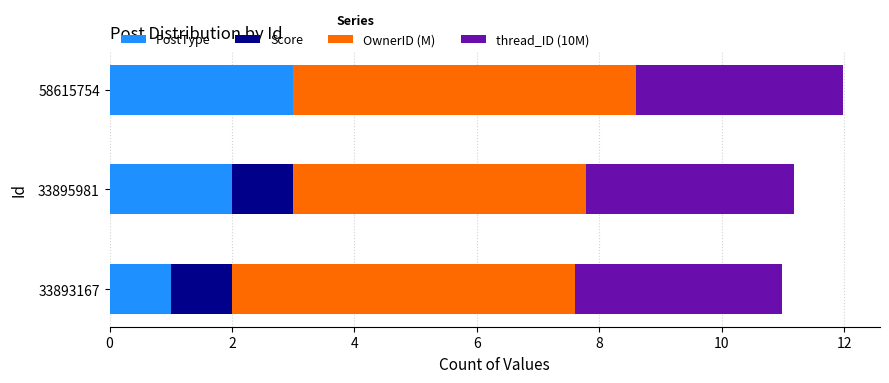

What is the total value across all series at 33895981?

11.2